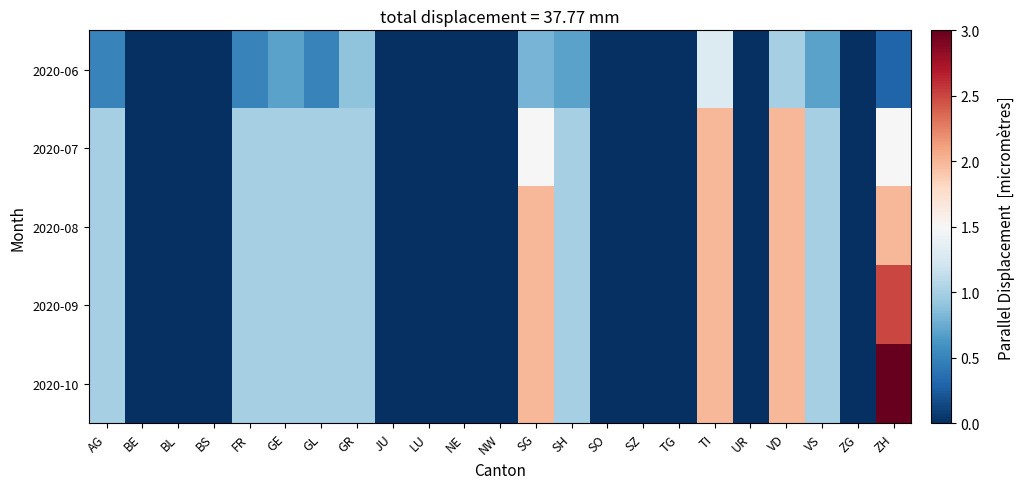

What is the maximum value shown in the chart?

3.0